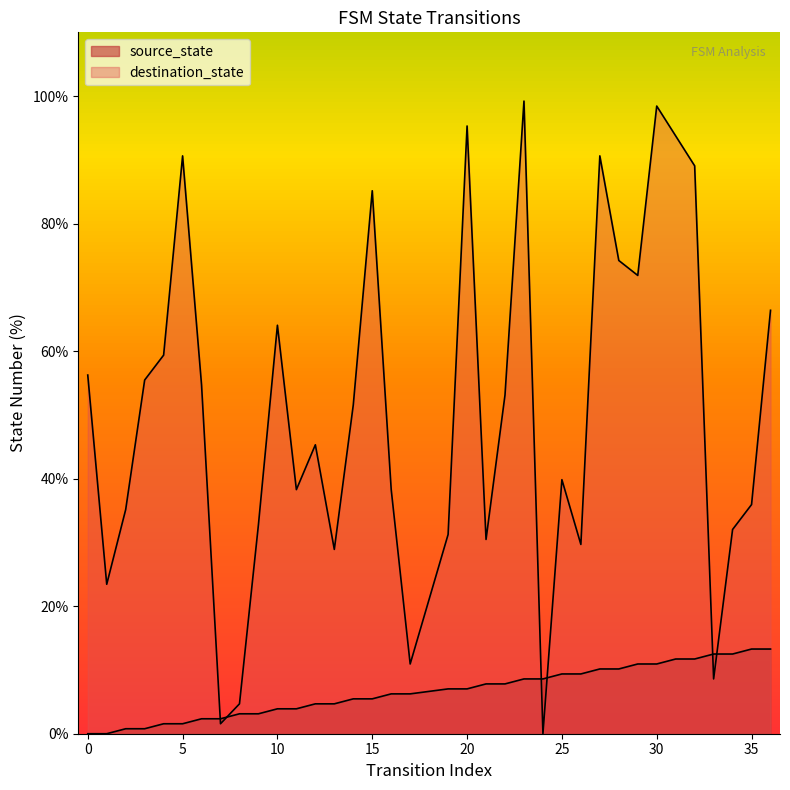

How many data points in source_state are above 7?

18